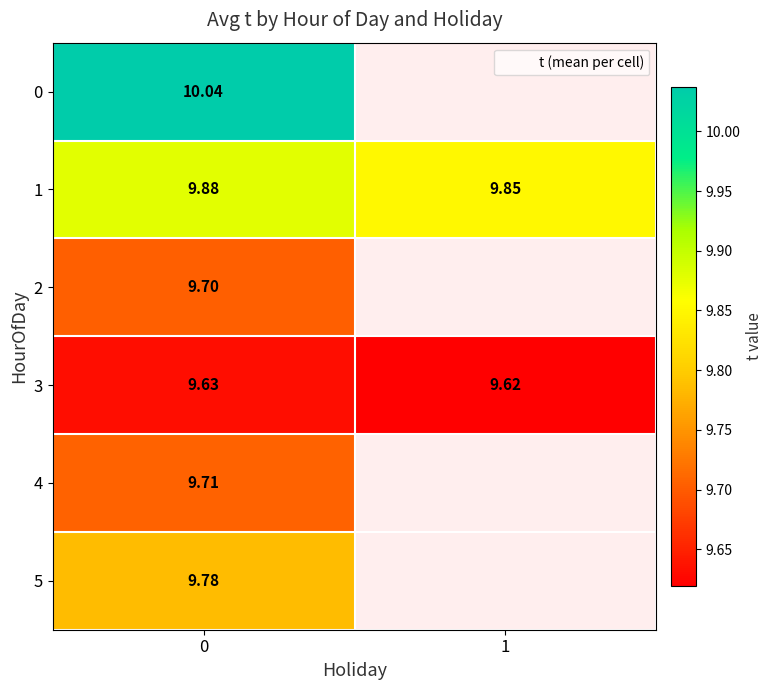

Which series has the widest spread of values?

row_1